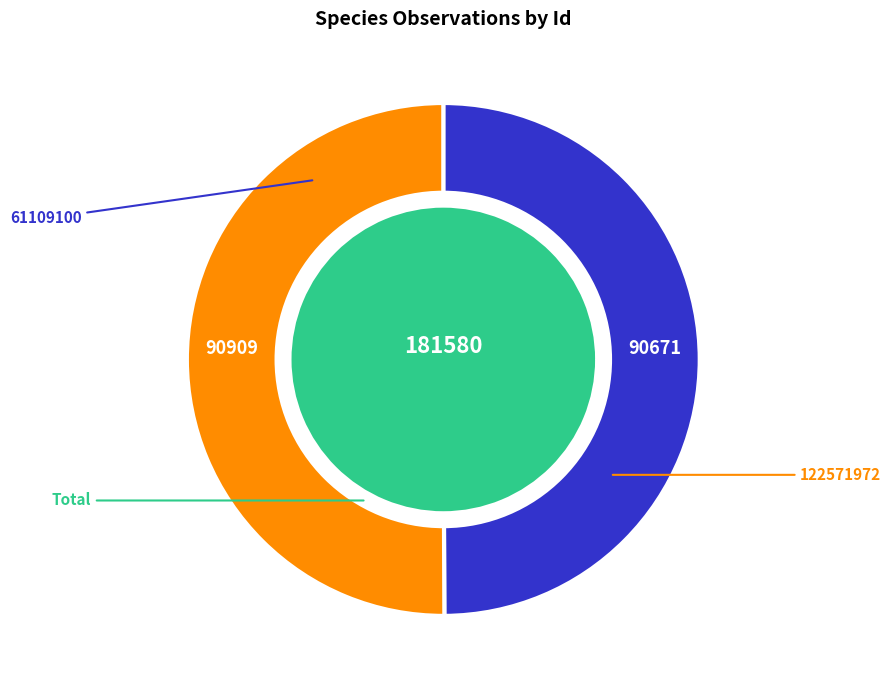

Which category has the biggest portion of the pie?

122571972